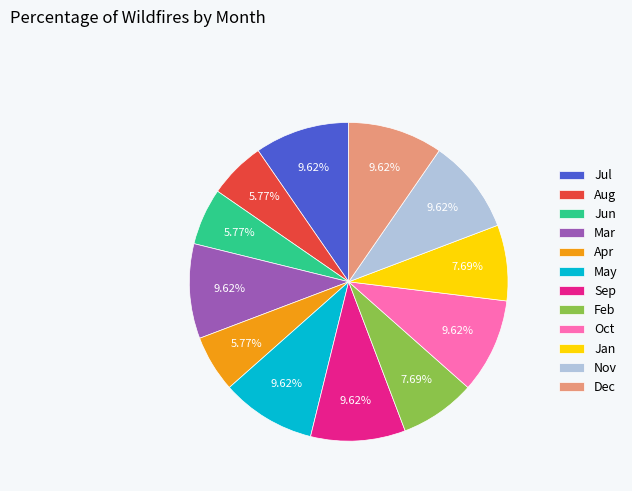

Is the sum of Sep and Feb greater than half?

No